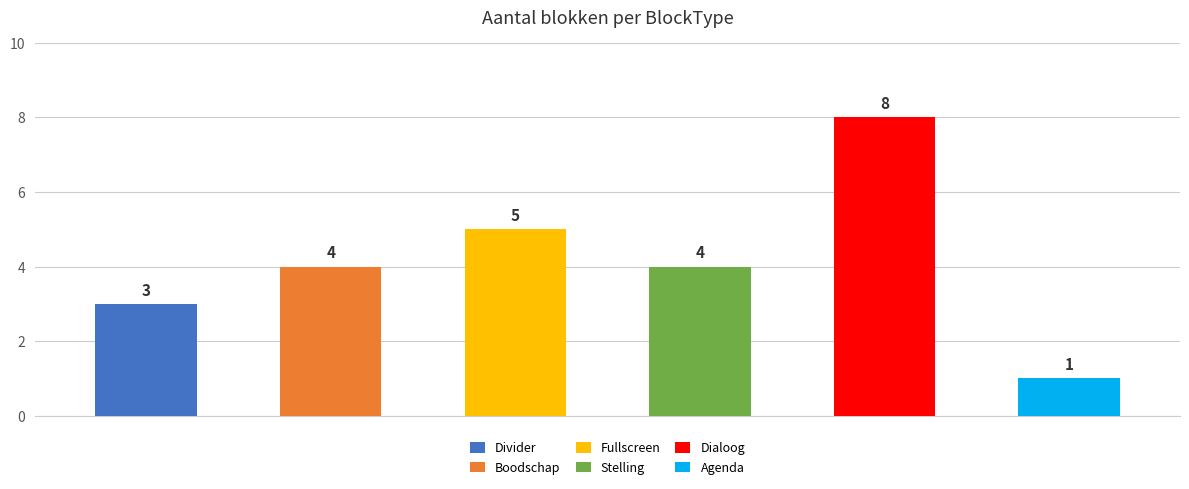

The value of Fullscreen at Boodschap is 5. True or false?

True